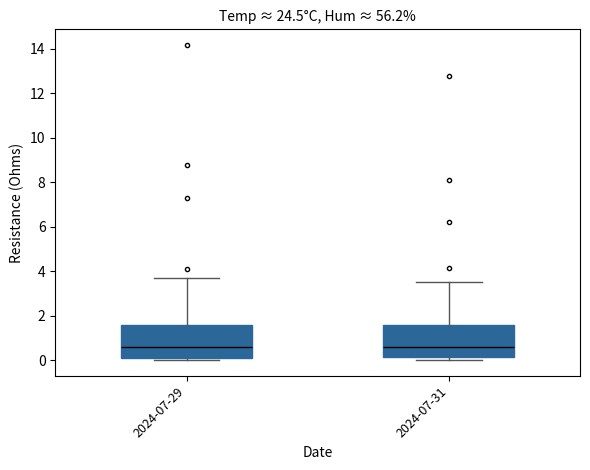

Reading left to right, read every box against the y-axis: the position of its median line, the range the box covers, and the ends of its whiskers. The values are not printed on the chart, so give them approximately, as read against the axis.

2024-07-29: median 0.6, box 0.0 to 1.6, whiskers 0.0 (just below the box's lower edge) to 3.8
2024-07-31: median 0.6, box 0.2 to 1.6, whiskers 0.0 to 3.6